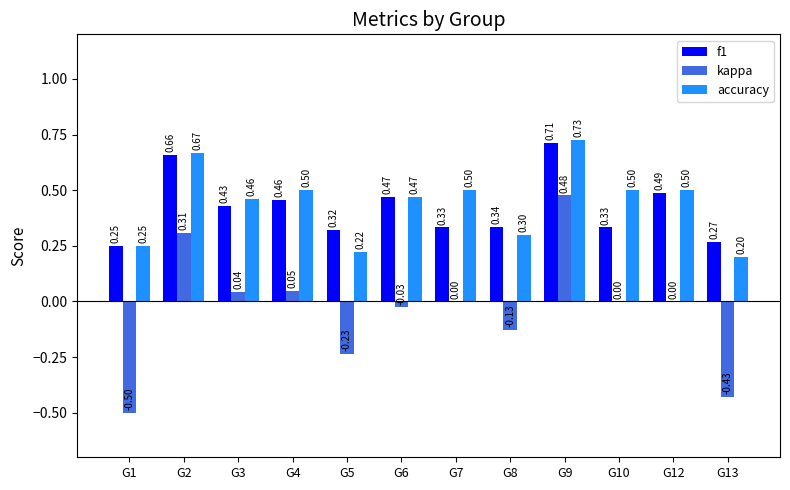

Which series changed the most between G4 and G6?

kappa